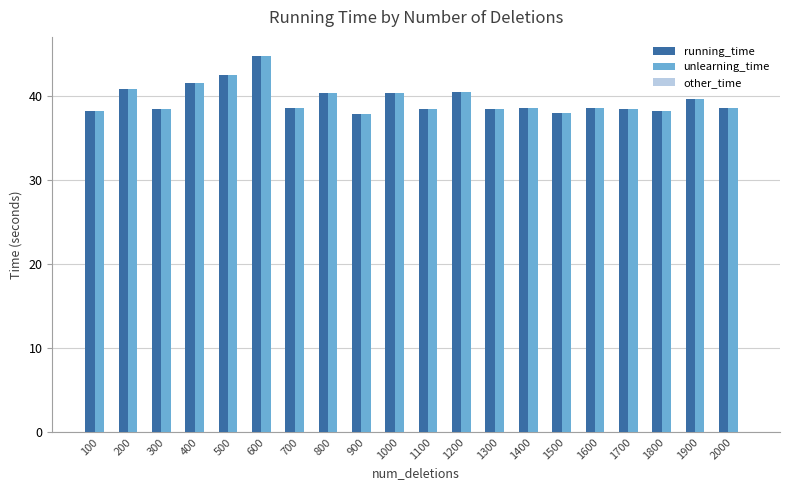

Which category has the highest value across all series?

600